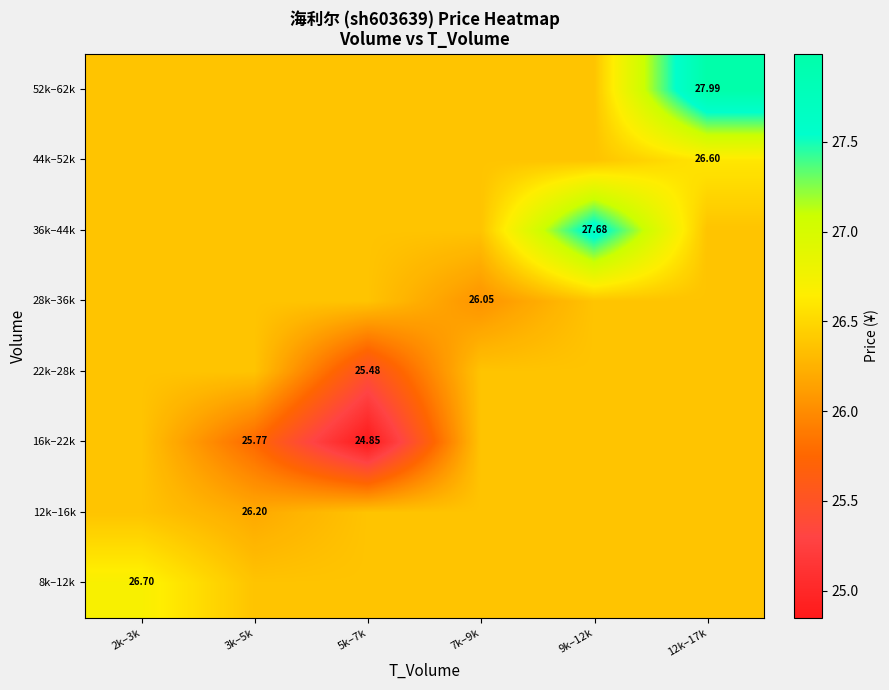

Which series has the largest total across all categories?

52k–62k